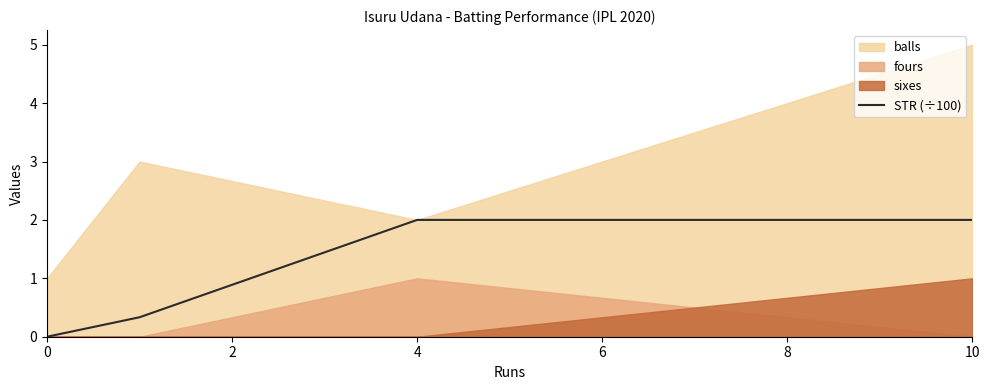

True or false: STR (÷100) has more than 2 points higher than both neighbors.

False